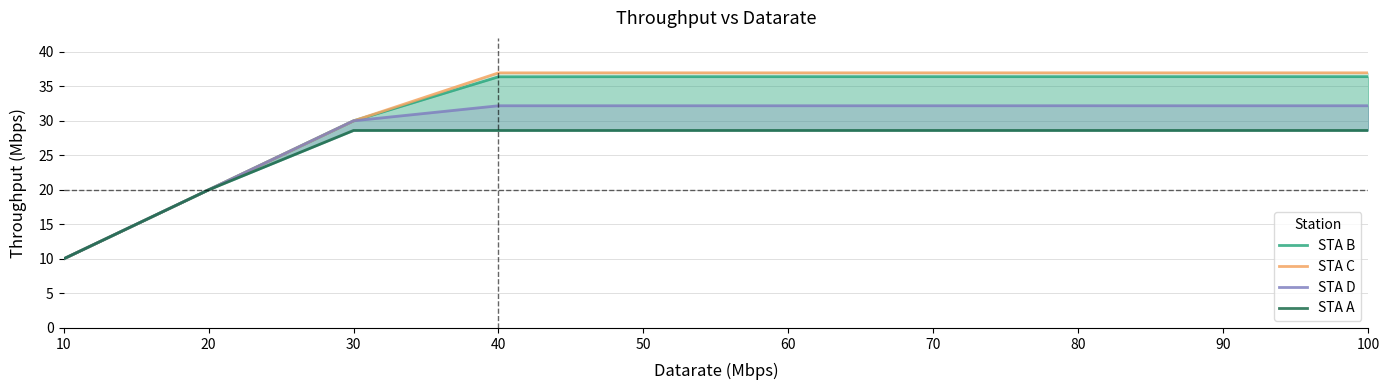

Between 80 and 20, which is larger?

80